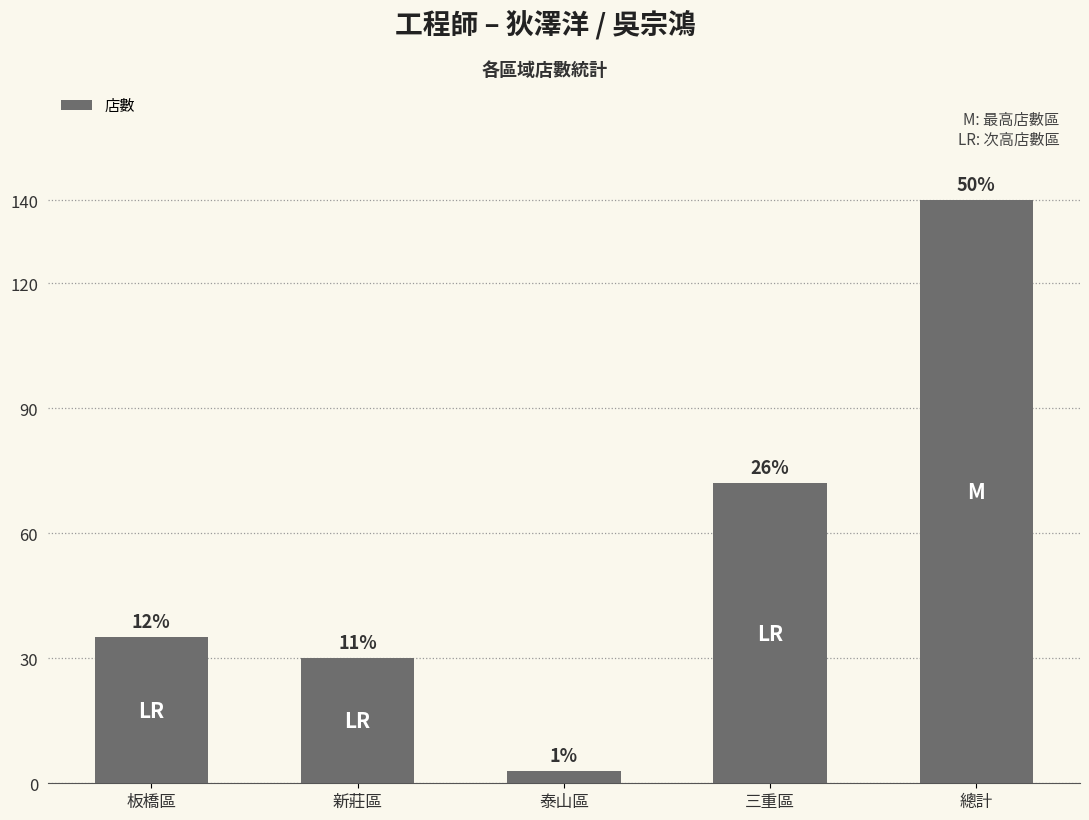

Rank the categories by value from lowest to highest.

泰山區, 新莊區, 板橋區, 三重區, 總計